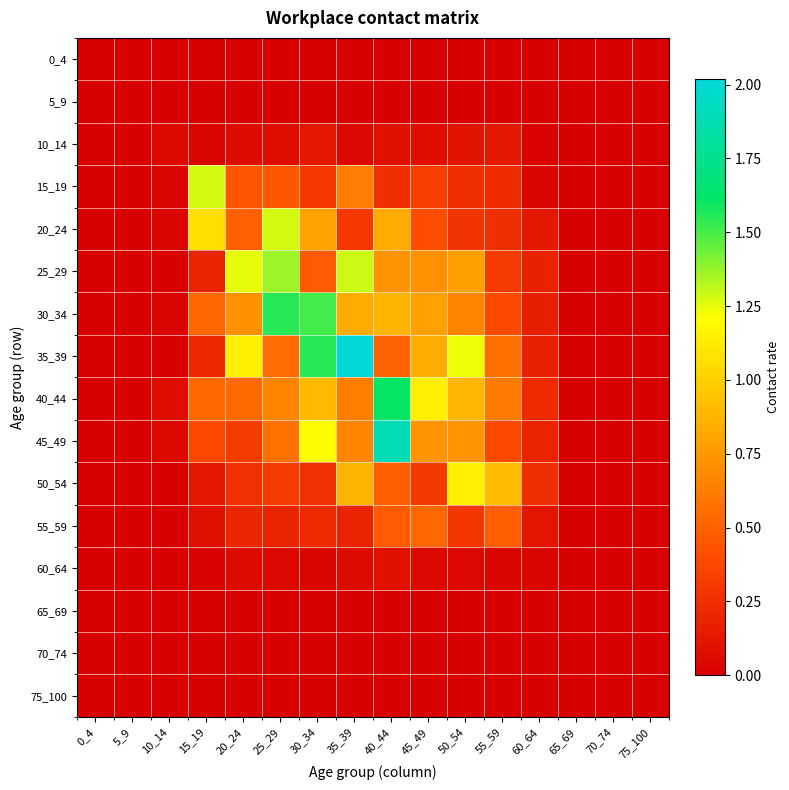

Which category has the lowest value across all series?

0_4